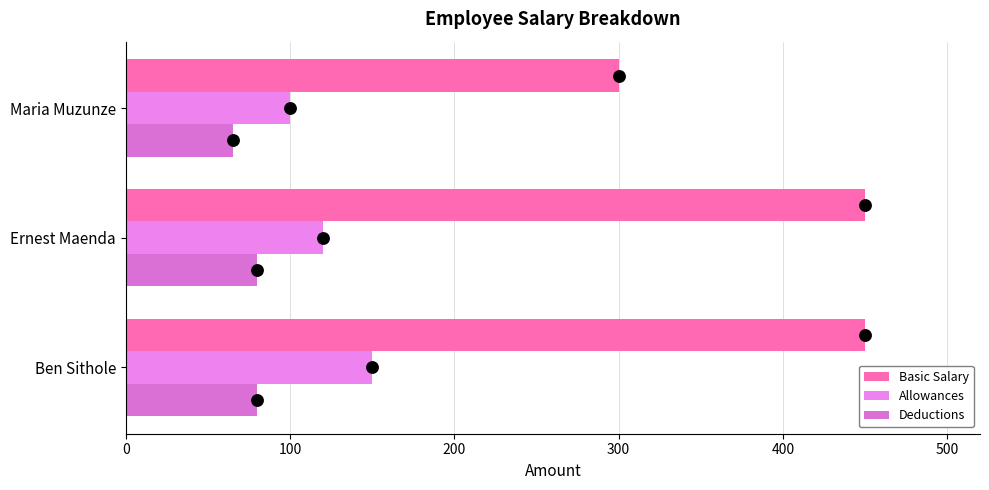

What are all the series names shown in the legend?

Basic Salary, Allowances, Deductions